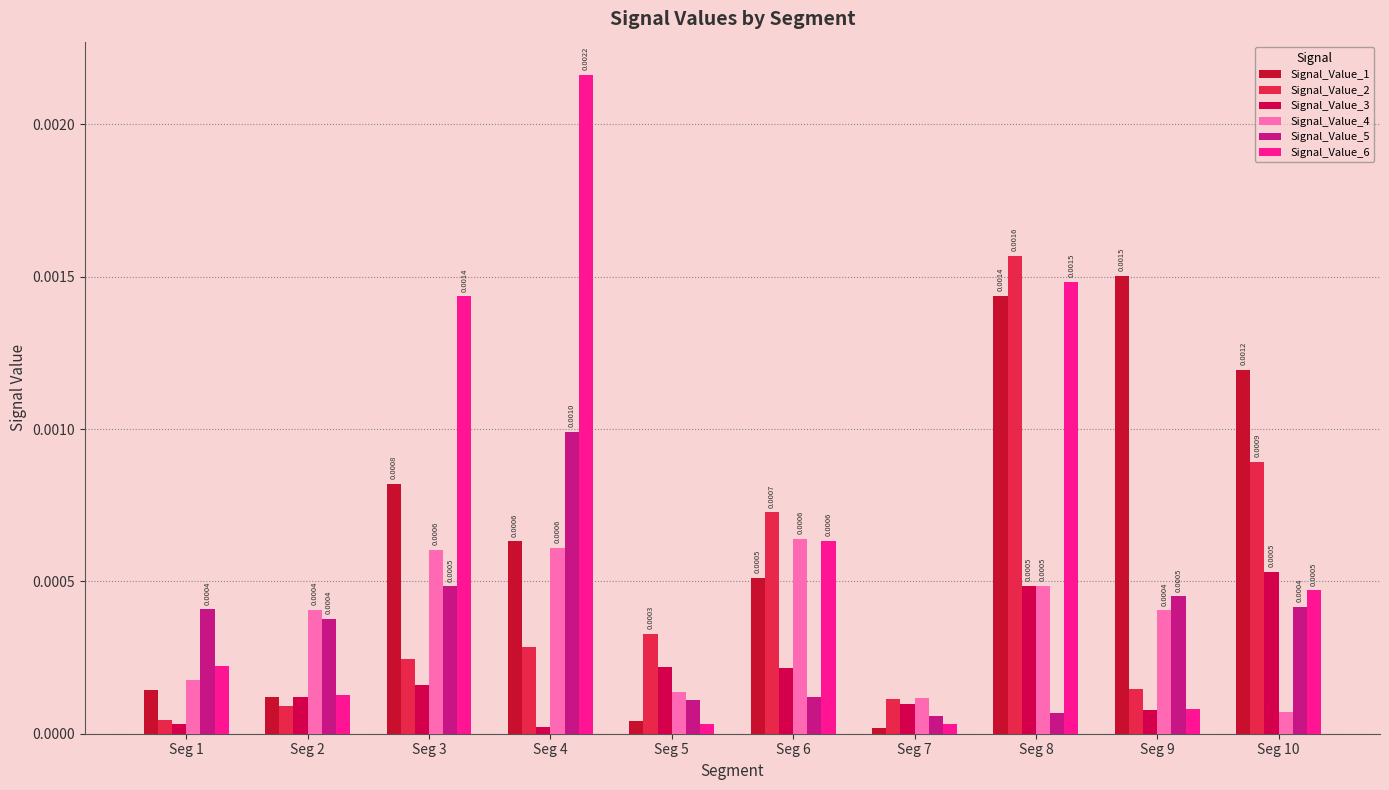

The Signal_Value_4 series shows 0.0 at Seg 6. True or false?

False